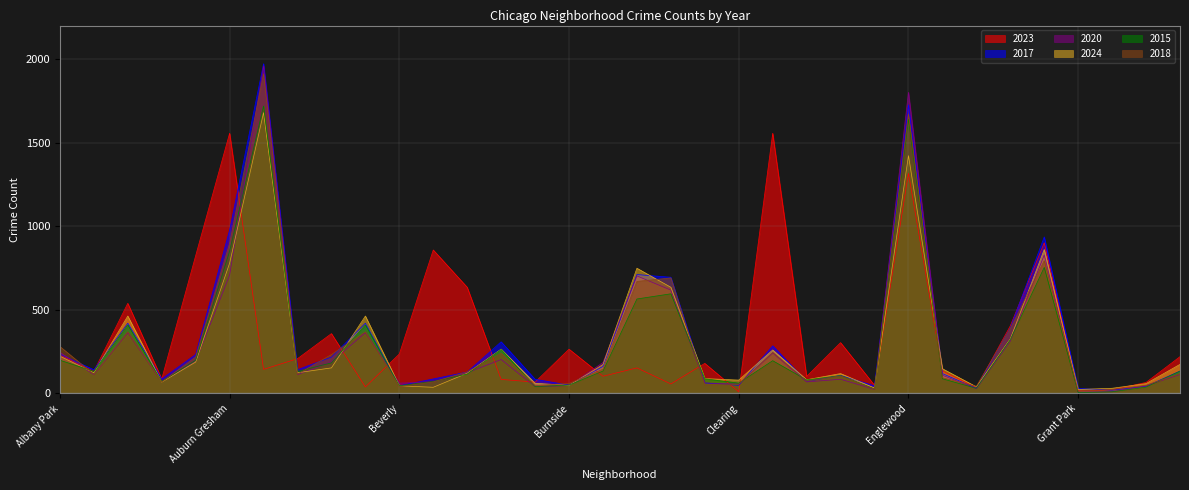

Which has a higher value, Belmont Cragin or Chinatown?

Belmont Cragin